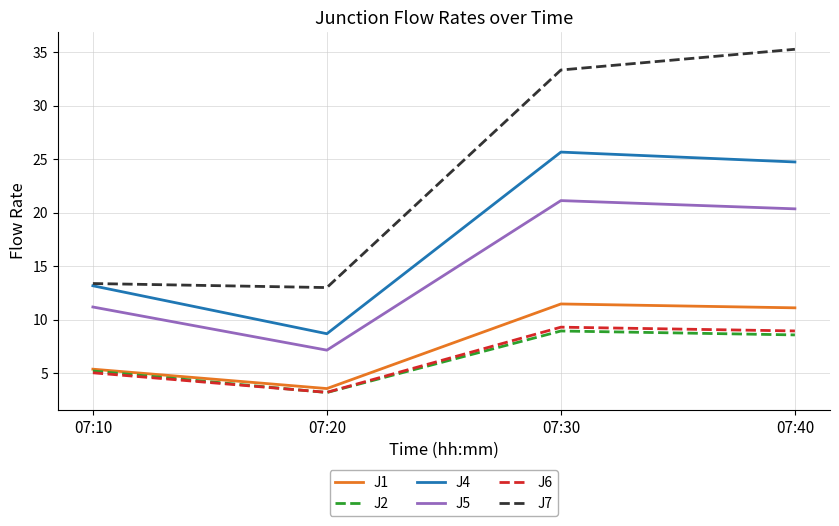

What is the minimum value for J7?

13.0